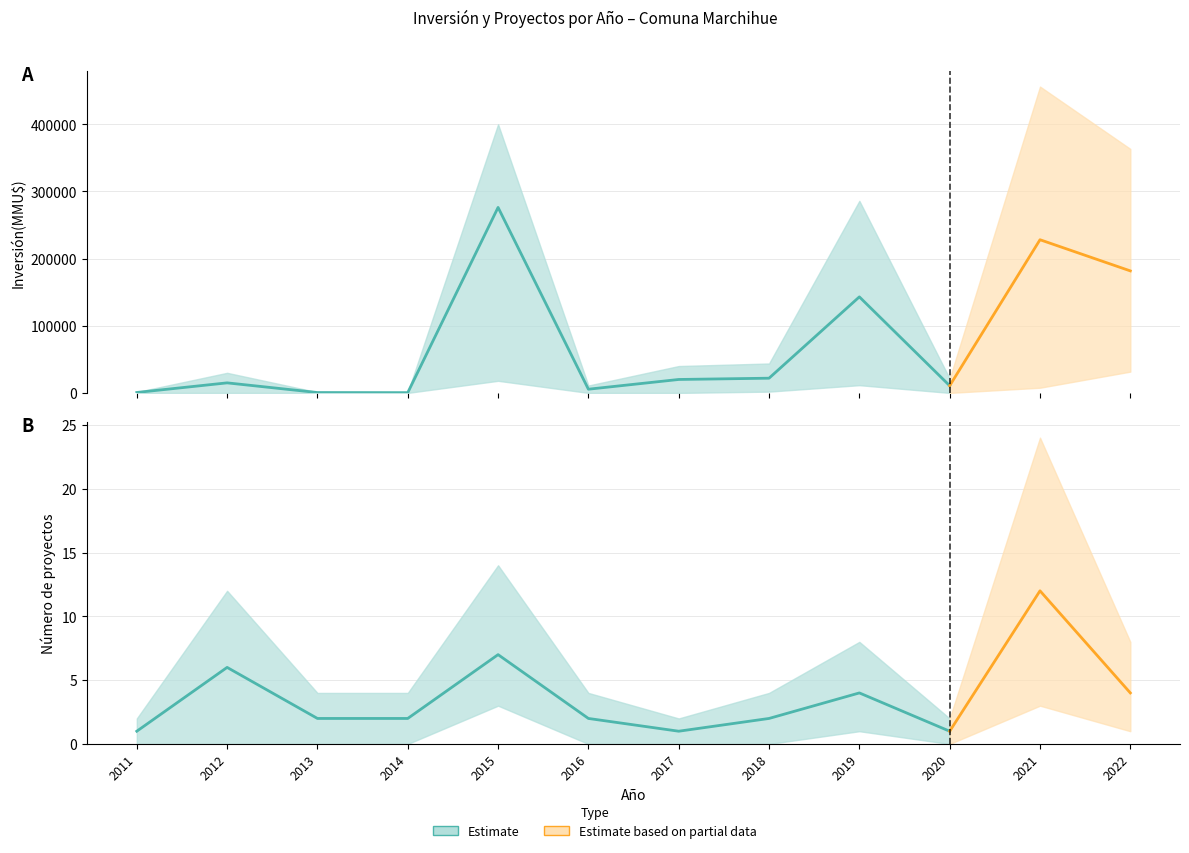

What is the smallest value displayed?

386